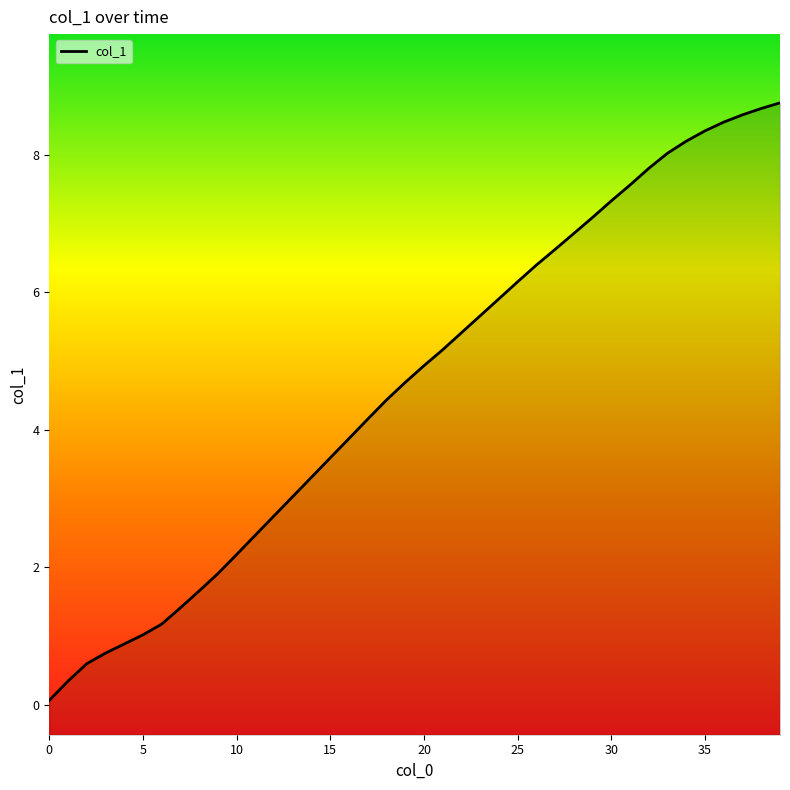

What is the difference between the maximum and minimum values?

8.7